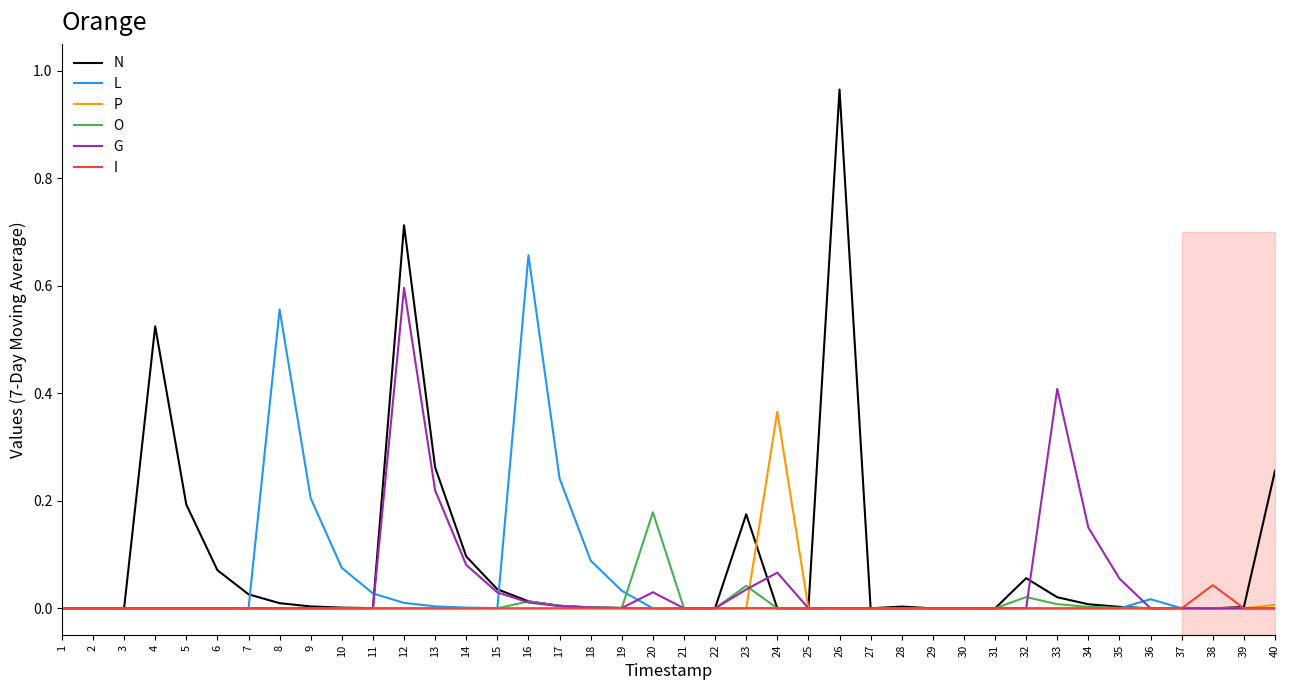

Is the value of L at 28 greater than the value of G at 29?

No